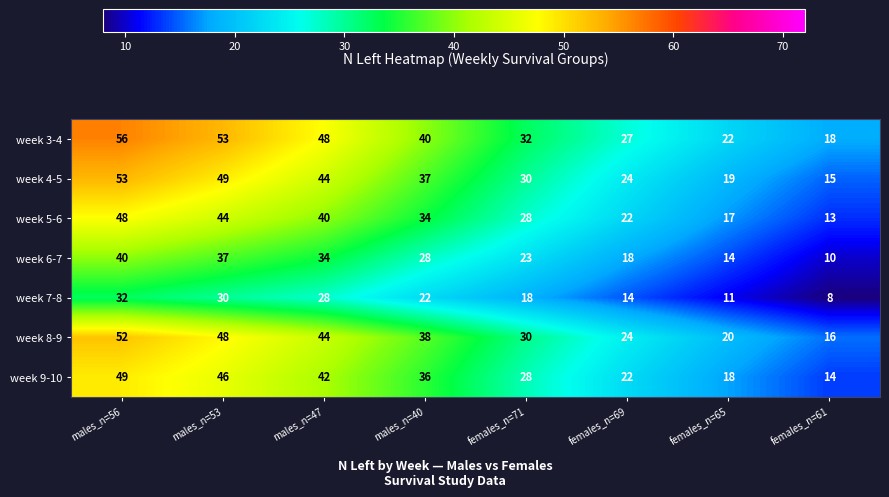

What is the maximum value shown in the chart?

56